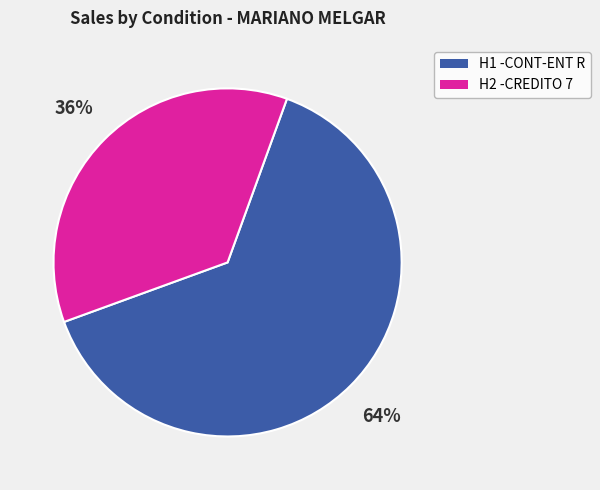

Rank the categories by value from lowest to highest.

H2 -CREDITO 7, H1 -CONT-ENT R